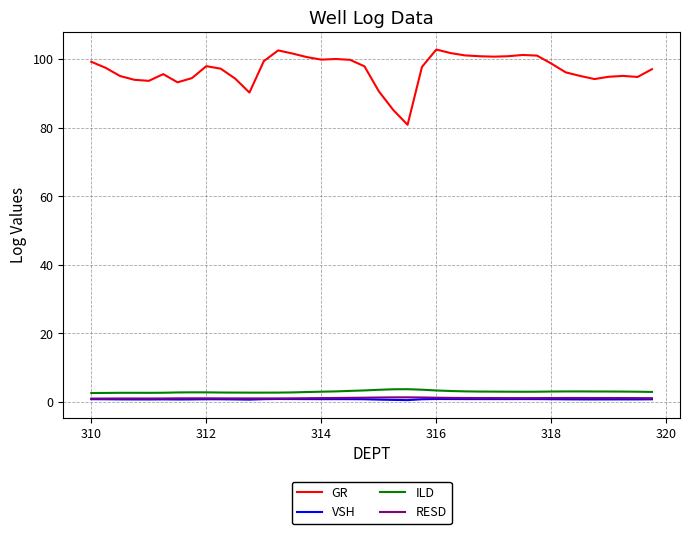

Which series has the largest total across all categories?

GR